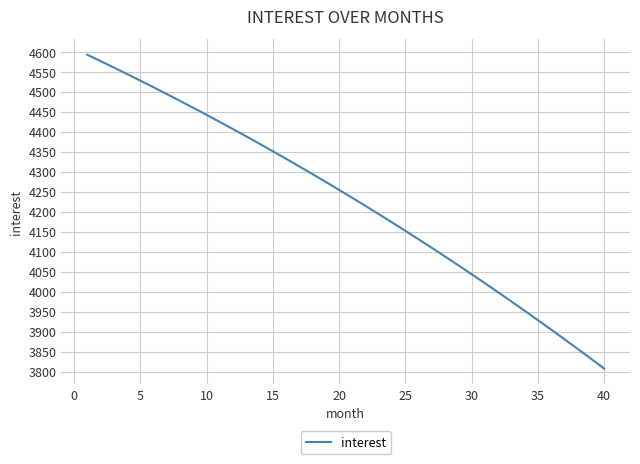

How many distinct data groups are displayed?

1